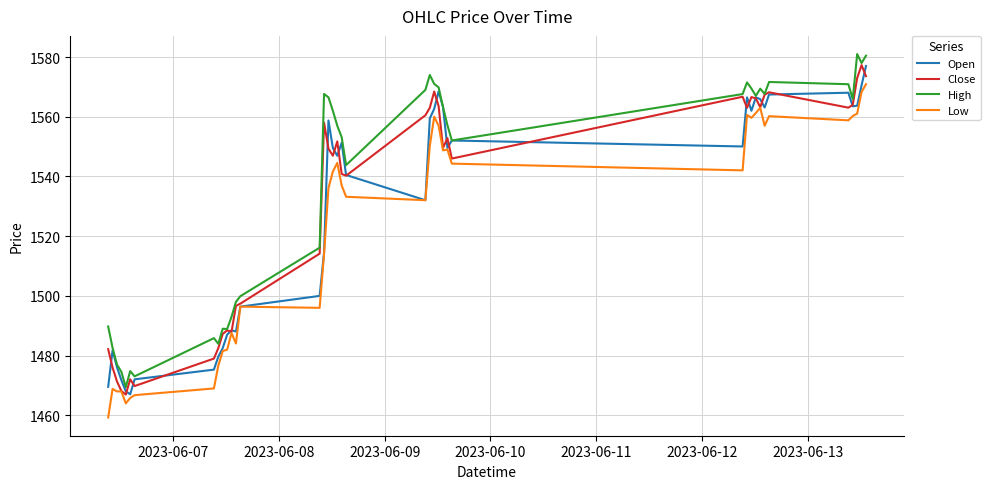

List the series in order of their overall mean, lowest first.

Low, Open, Close, High